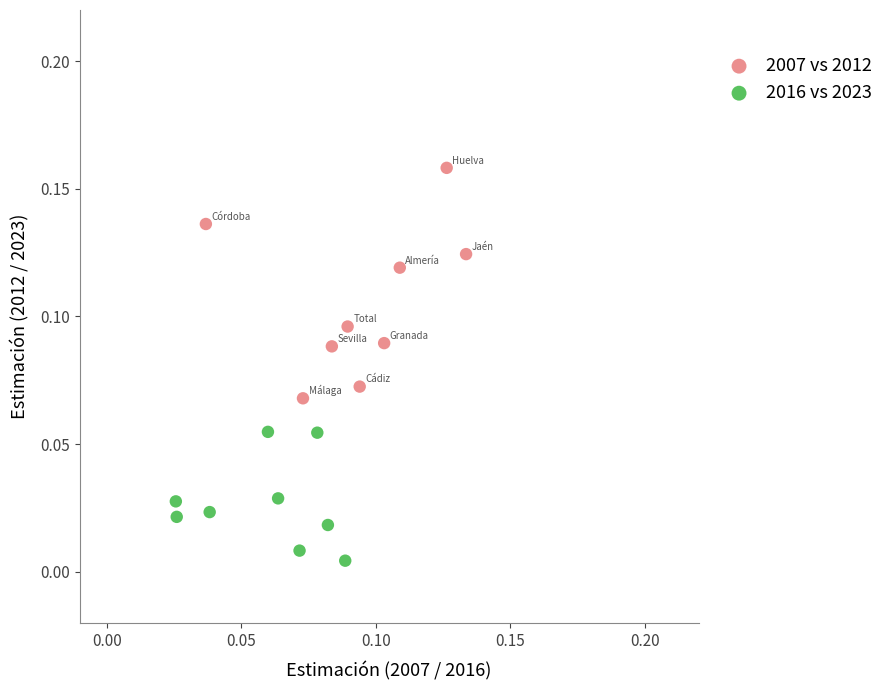

Which series contains the highest Y value?

2007 vs 2012